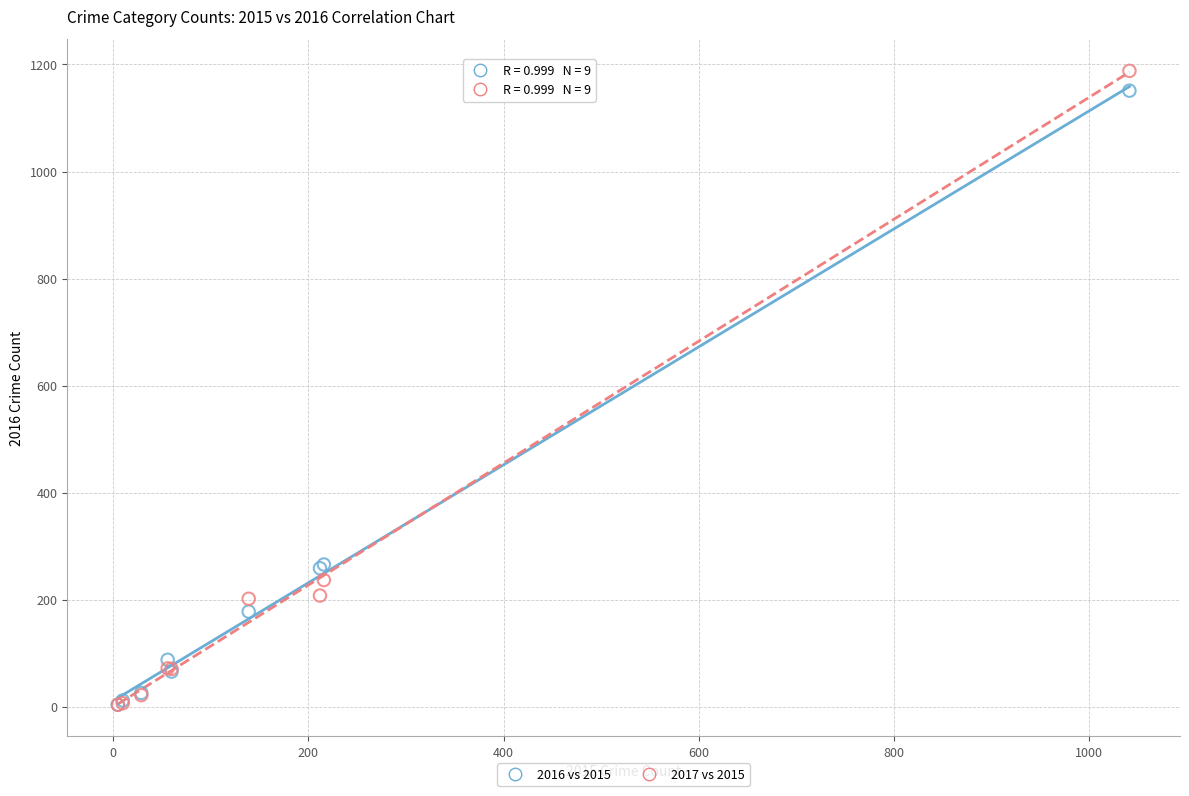

Which series has the largest Y range (max minus min)?

2017 vs 2015